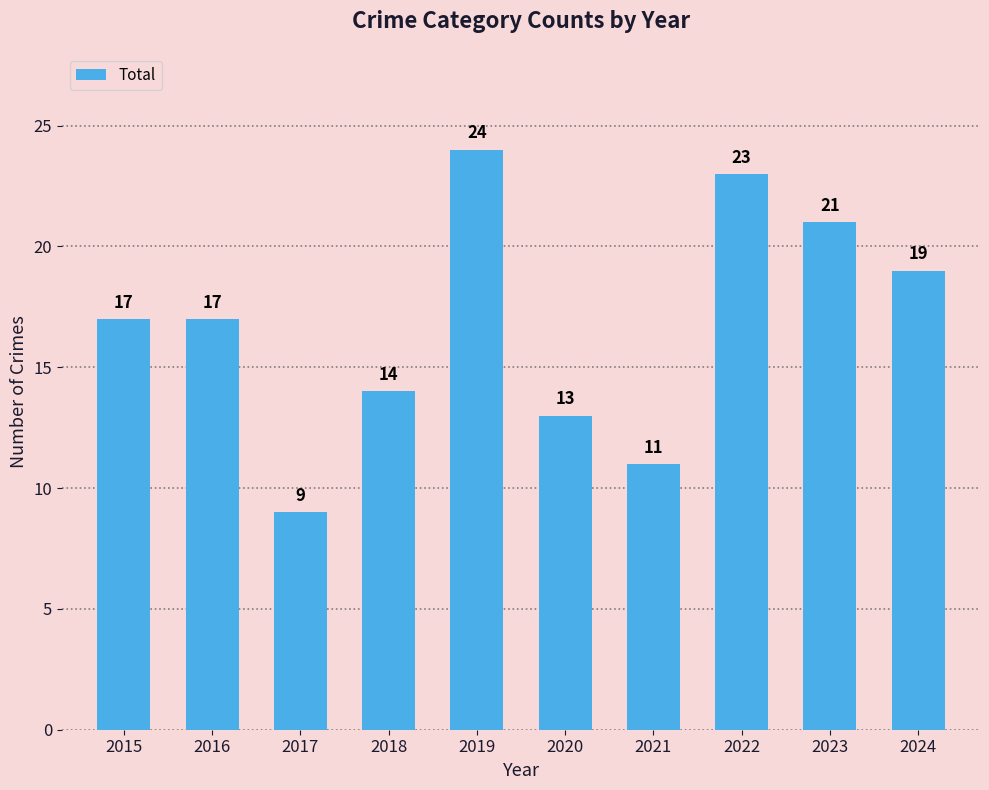

What is the value of the 8th bar from the left?

23